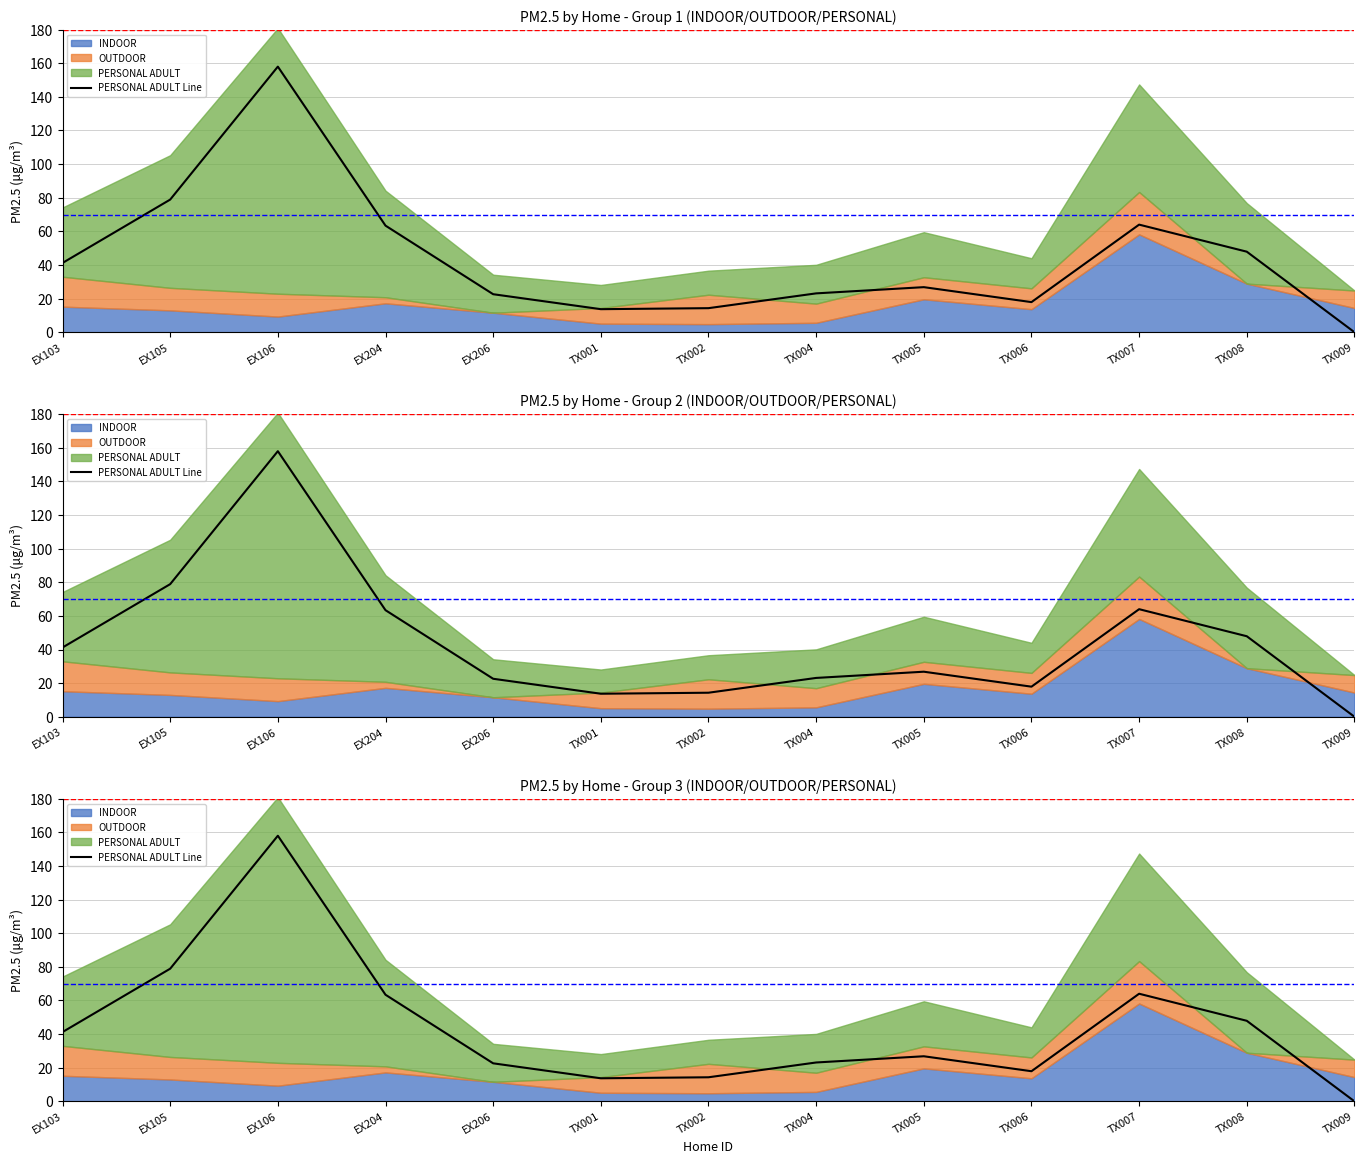

What position from the right is EX204?

10